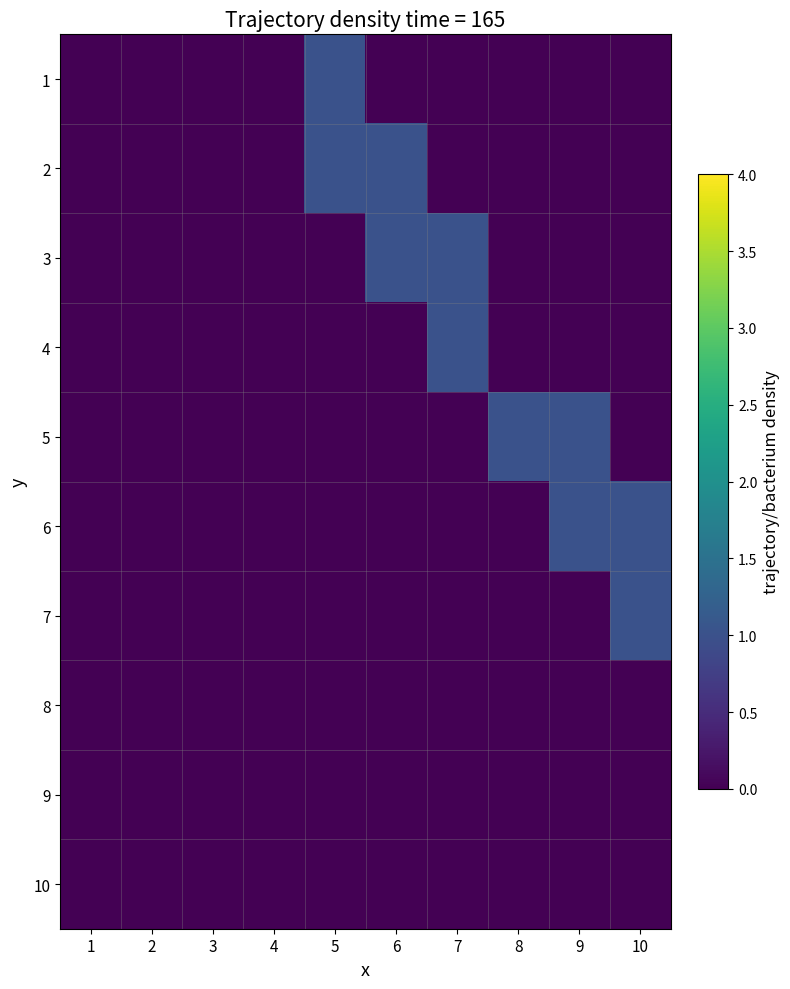

Between 5 and 7, which is larger?

5